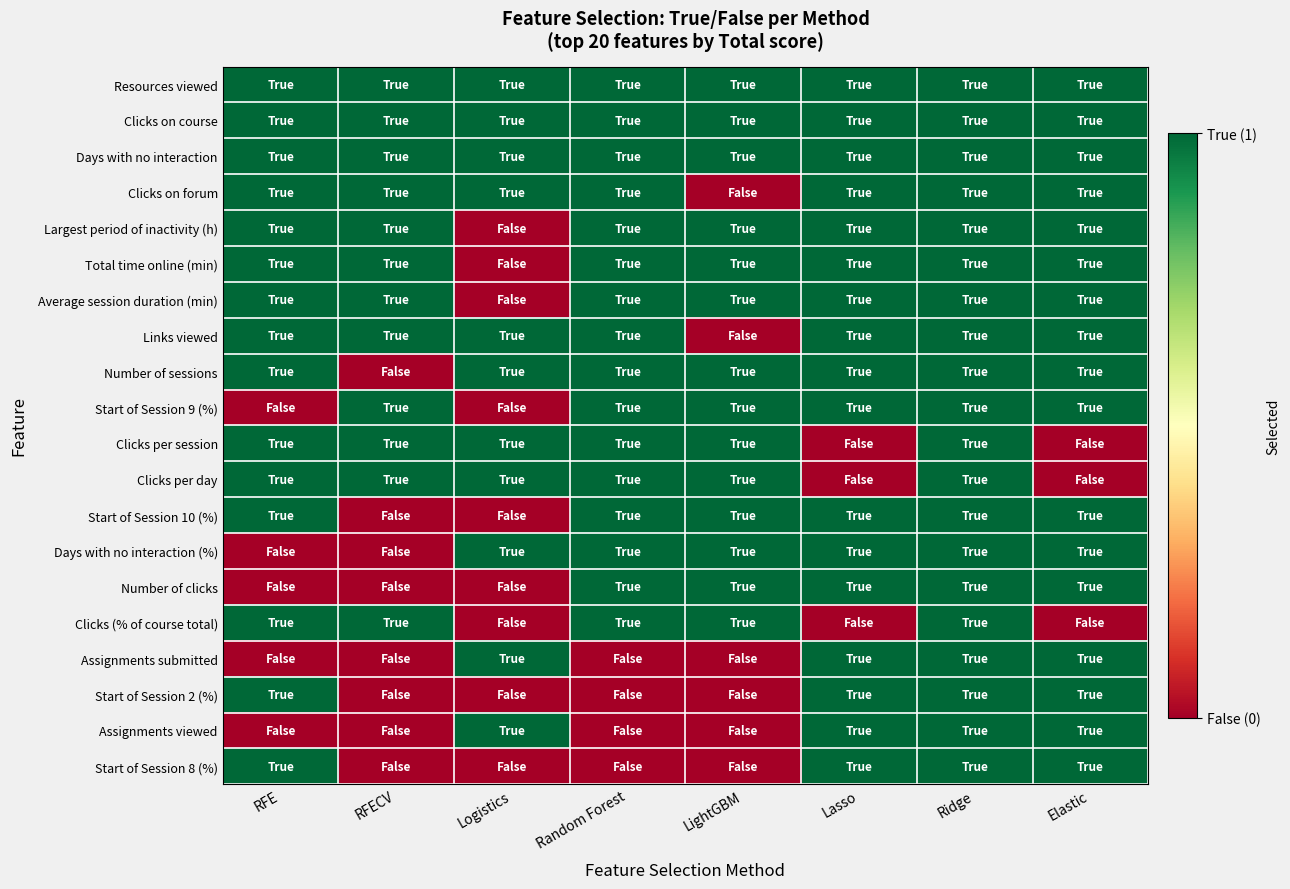

Count the number of data series in this chart.

20